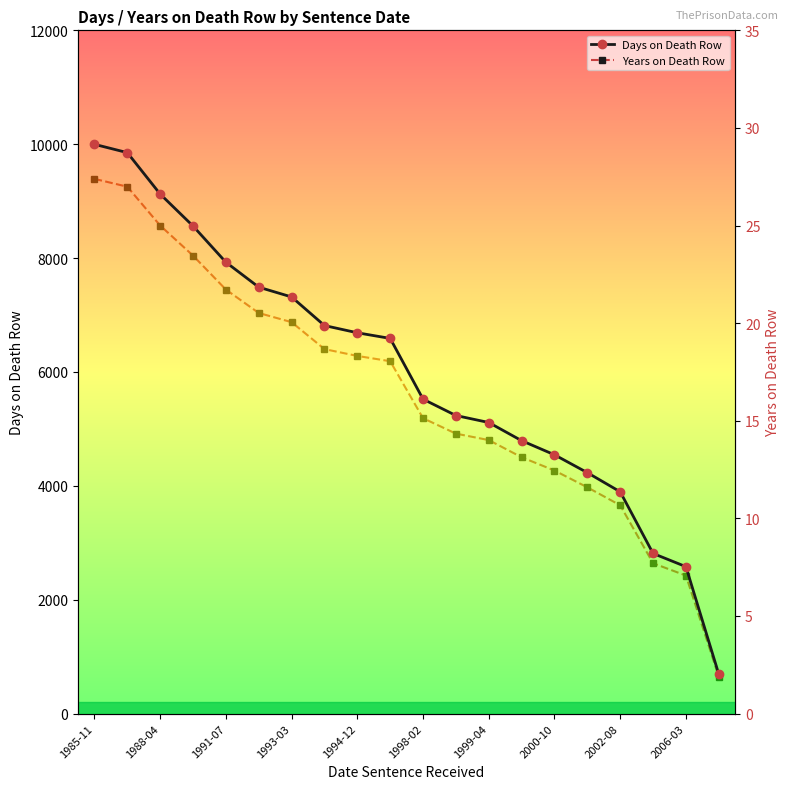

The value of Days on Death Row at 2002-08 is 6961. True or false?

False